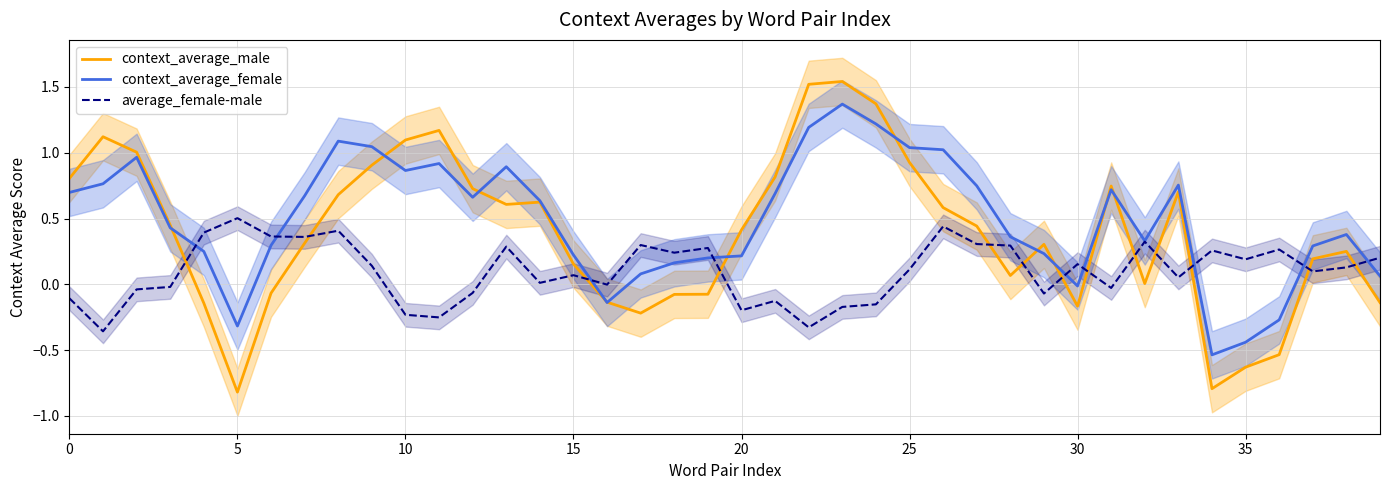

Which series changed the most between 16 and 22?

context_average_male